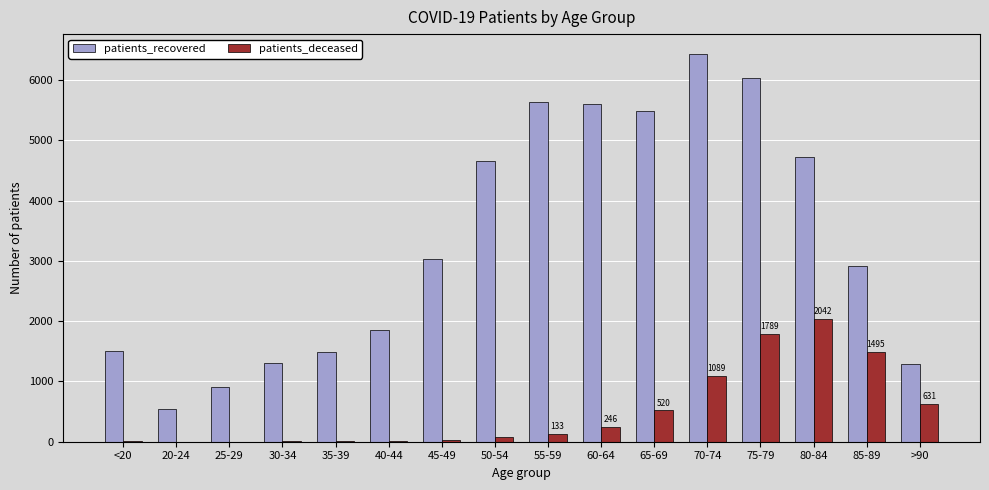

At which category is the sum across all series the highest?

75-79